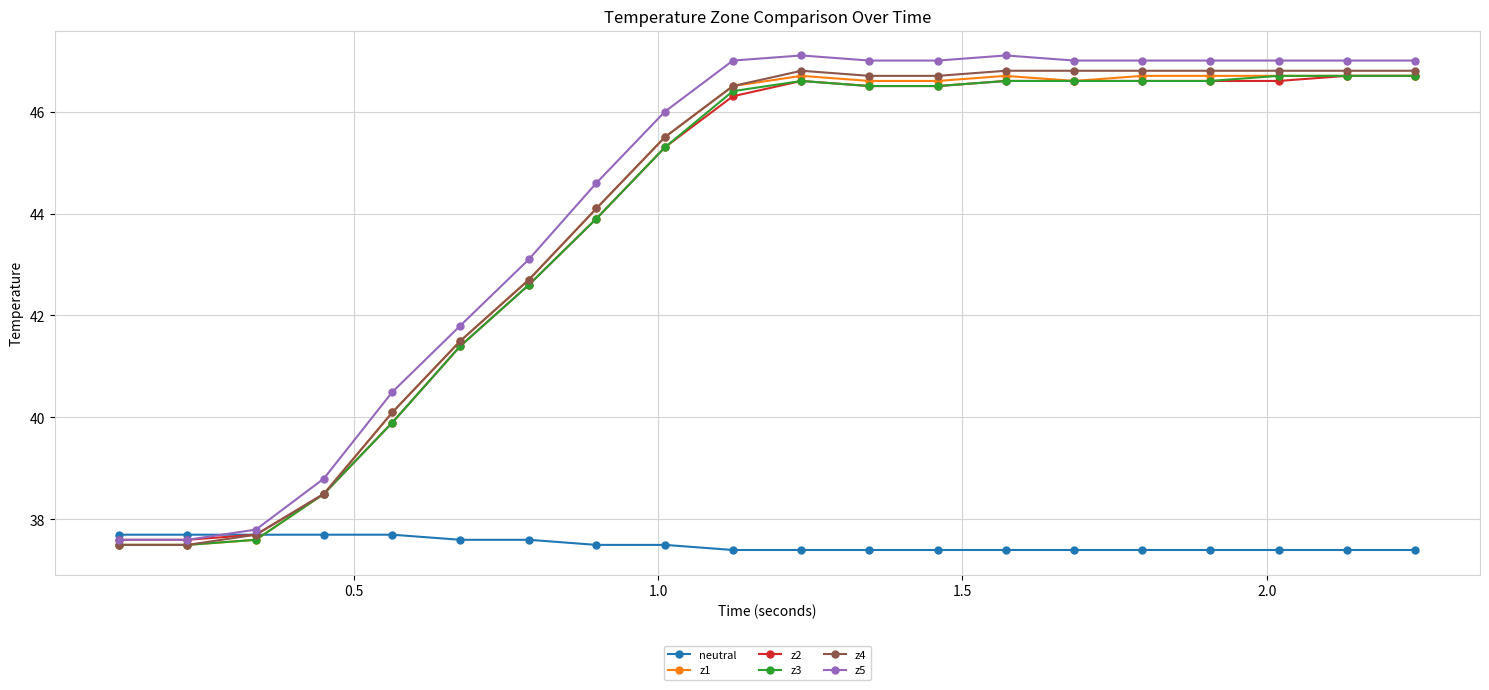

What is the highest value of the z2 series?

46.7